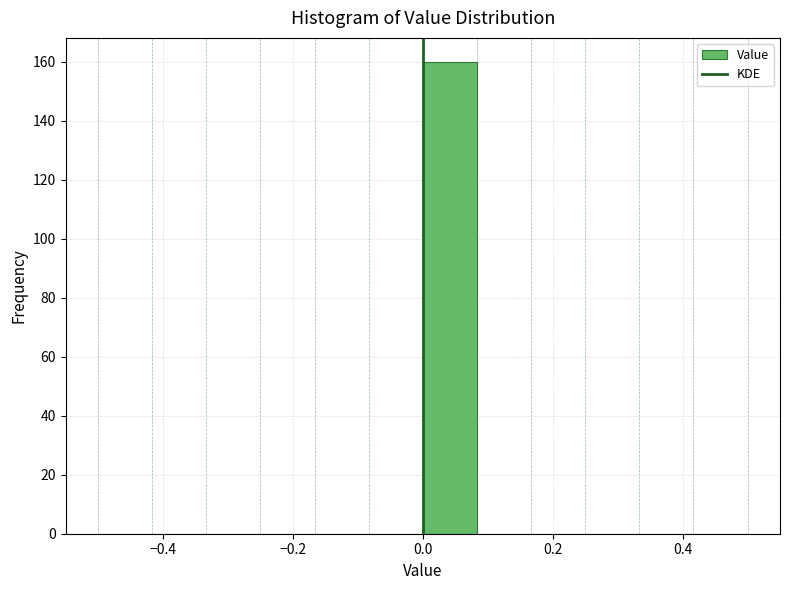

Reading left to right, transcribe this chart: for each bar, give the range it covers on the x-axis and its height. Neither the bar edges nor the heights are printed on the chart, so give them approximately, as read against the axes.

-0.50 to -0.42: 0
-0.42 to -0.34: 0
-0.34 to -0.24: 0
-0.24 to -0.16: 0
-0.16 to -0.08: 0
-0.08 to 0.00: 0
0.00 to 0.08: 160
0.08 to 0.16: 0
0.16 to 0.26: 0
0.26 to 0.34: 0
0.34 to 0.42: 0
0.42 to 0.50: 0